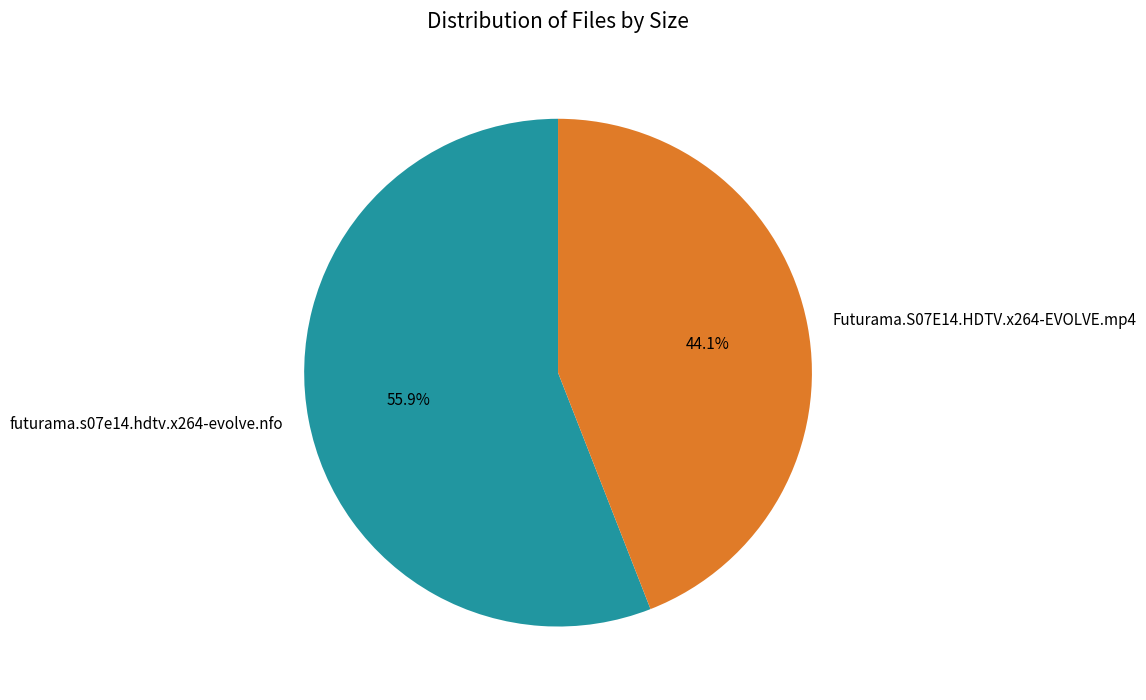

Does any single category account for the majority?

Yes